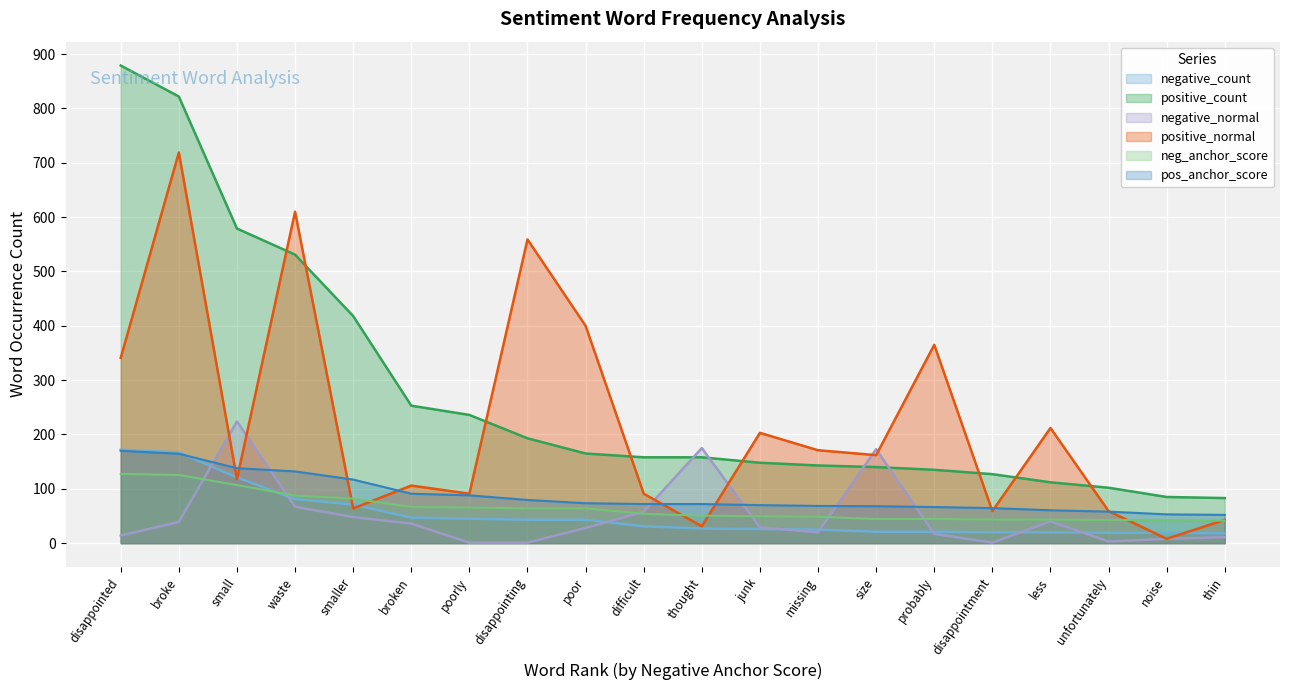

Which series has the widest spread of values?

positive_count